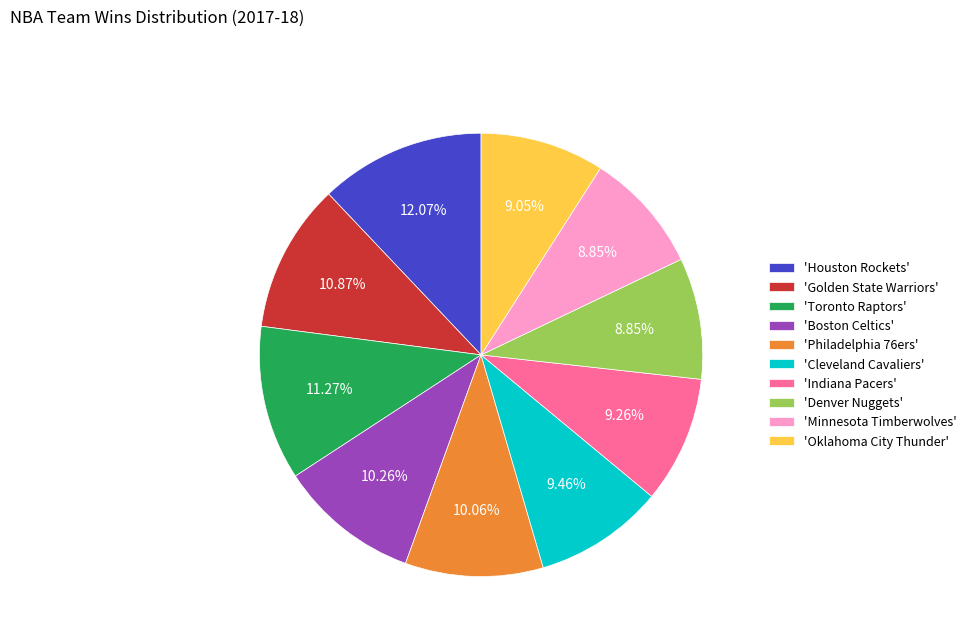

Between 'Denver Nuggets' and 'Golden State Warriors', which is larger?

'Golden State Warriors'